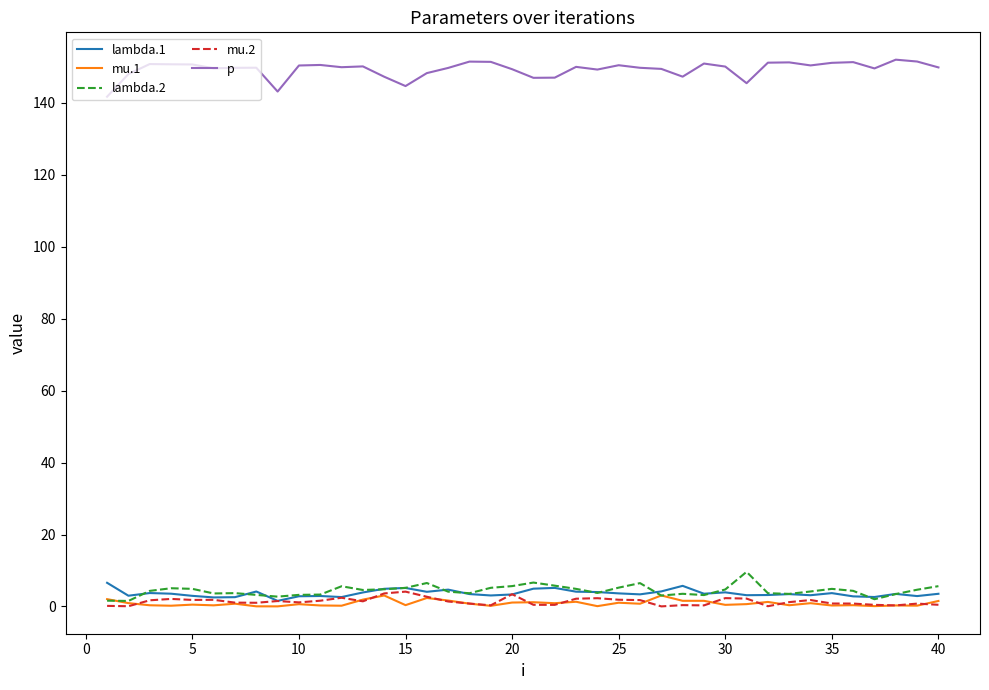

Which series has the largest total across all categories?

p